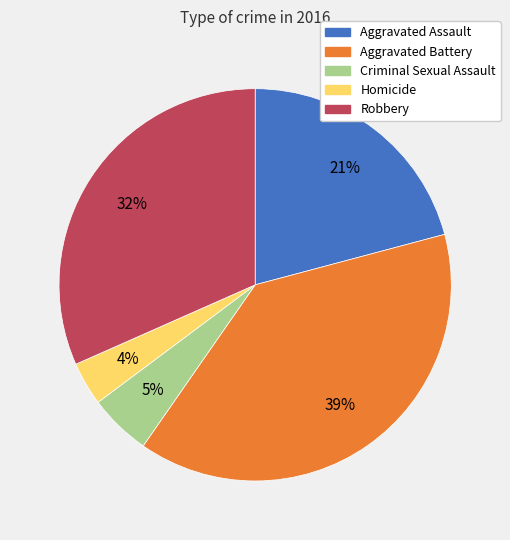

True or false: Criminal Sexual Assault accounts for 1% of the total.

False